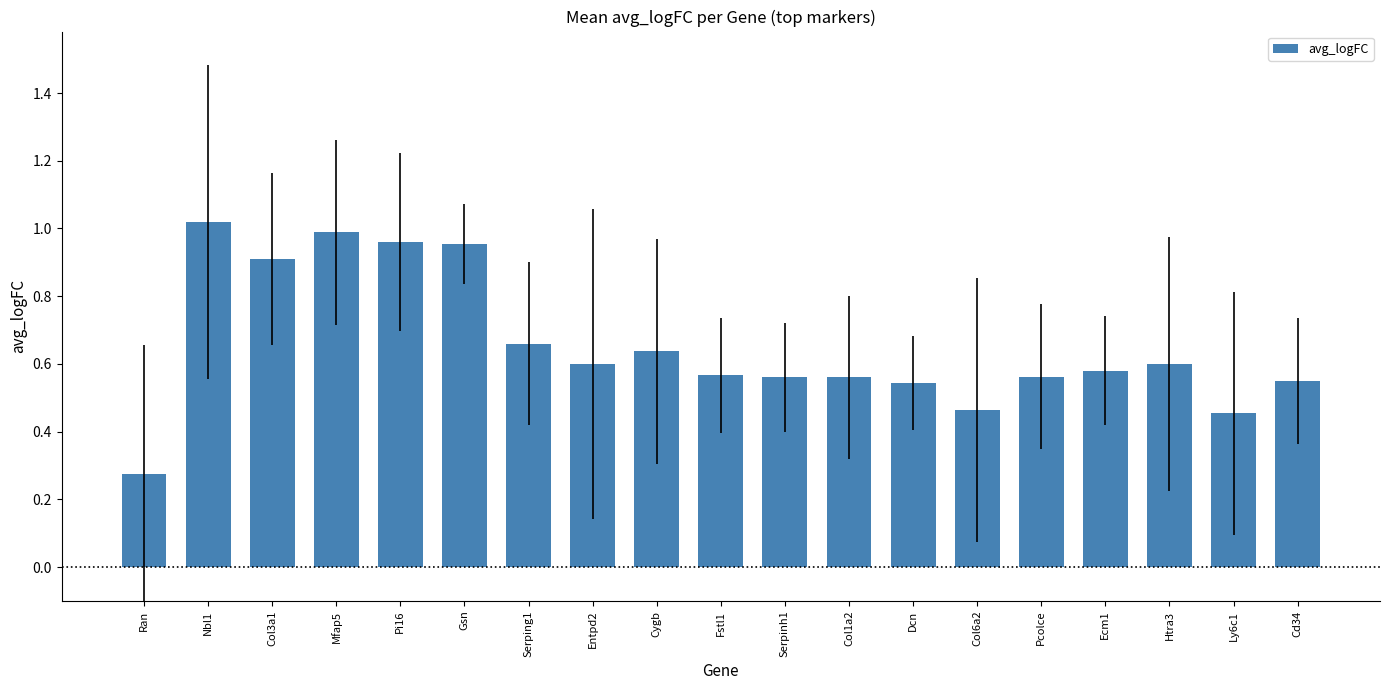

Between Gsn and Htra3, which is larger?

Gsn